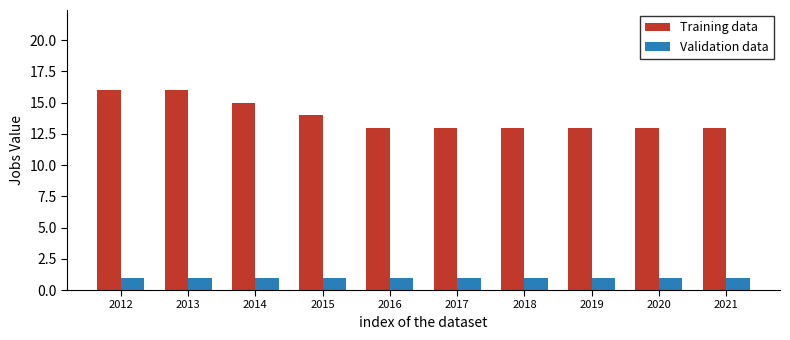

Reading right to left, list all the values displayed in this chart.

Training data: 2021=13	2020=13	2019=13	2018=13	2017=13	2016=13	2015=14	2014=15	2013=16	2012=16
Validation data: 2021=1	2020=1	2019=1	2018=1	2017=1	2016=1	2015=1	2014=1	2013=1	2012=1